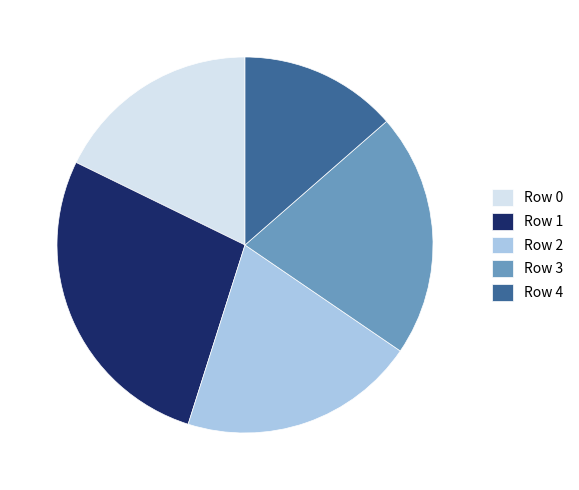

Does Row 3 account for over 50% of the chart?

No